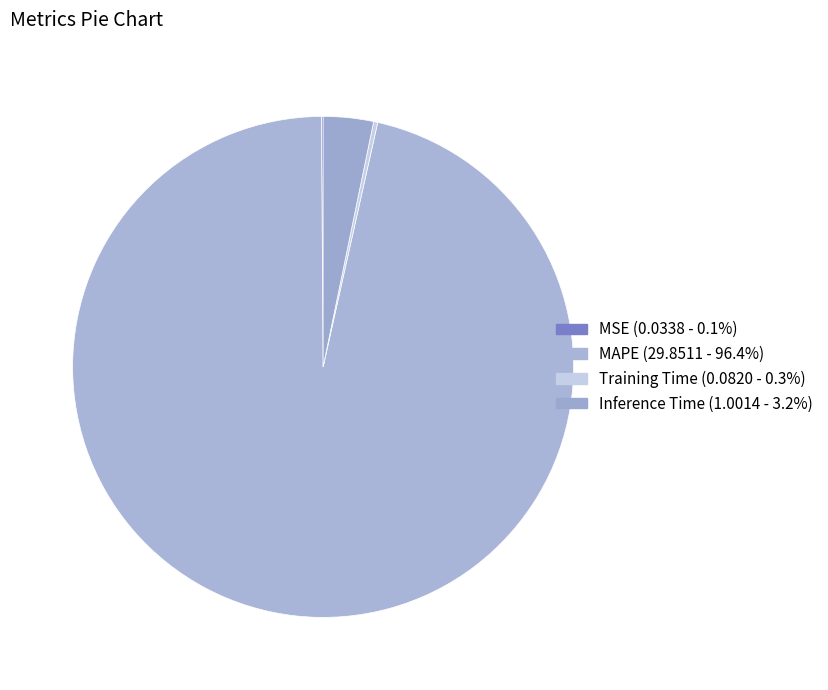

Which category has the biggest portion of the pie?

MAPE